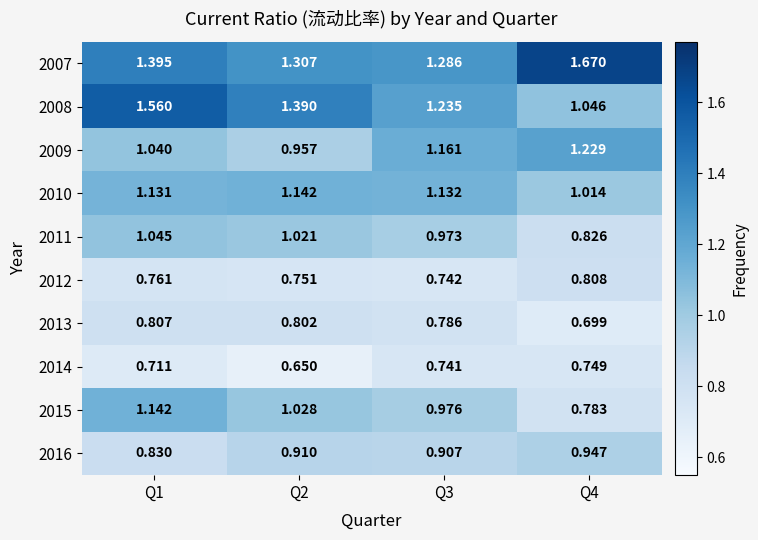

Is the value of 2016 at Q2 greater than the value of 2014 at Q4?

Yes